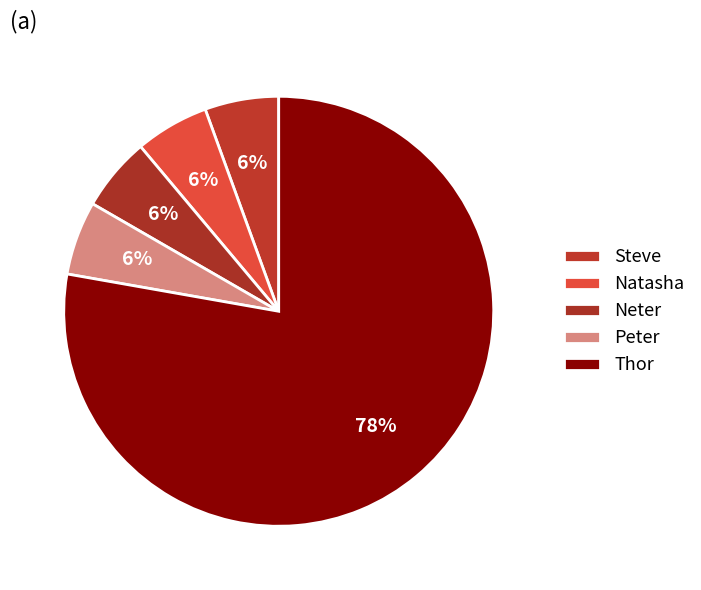

What percentage is the Thor slice, to the nearest percent?

78%